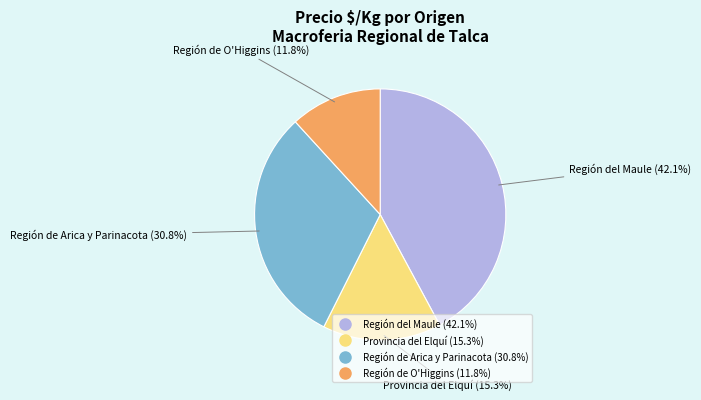

Rank the categories by value from lowest to highest.

Región de O'Higgins, Provincia del Elquí, Región de Arica y Parinacota, Región del Maule